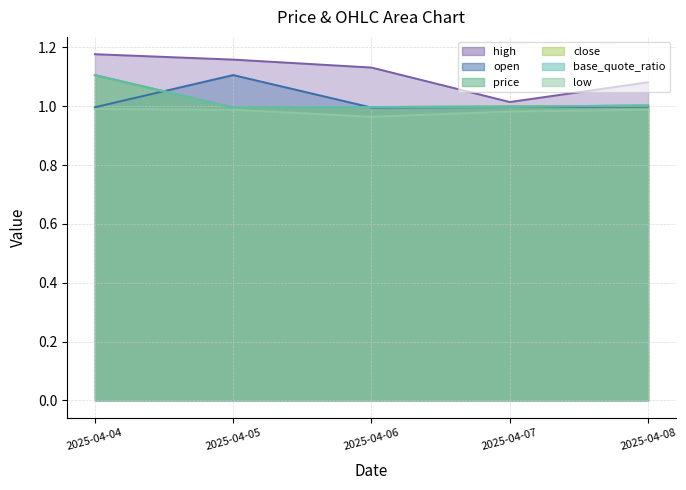

Which series has the largest range (max minus min)?

high